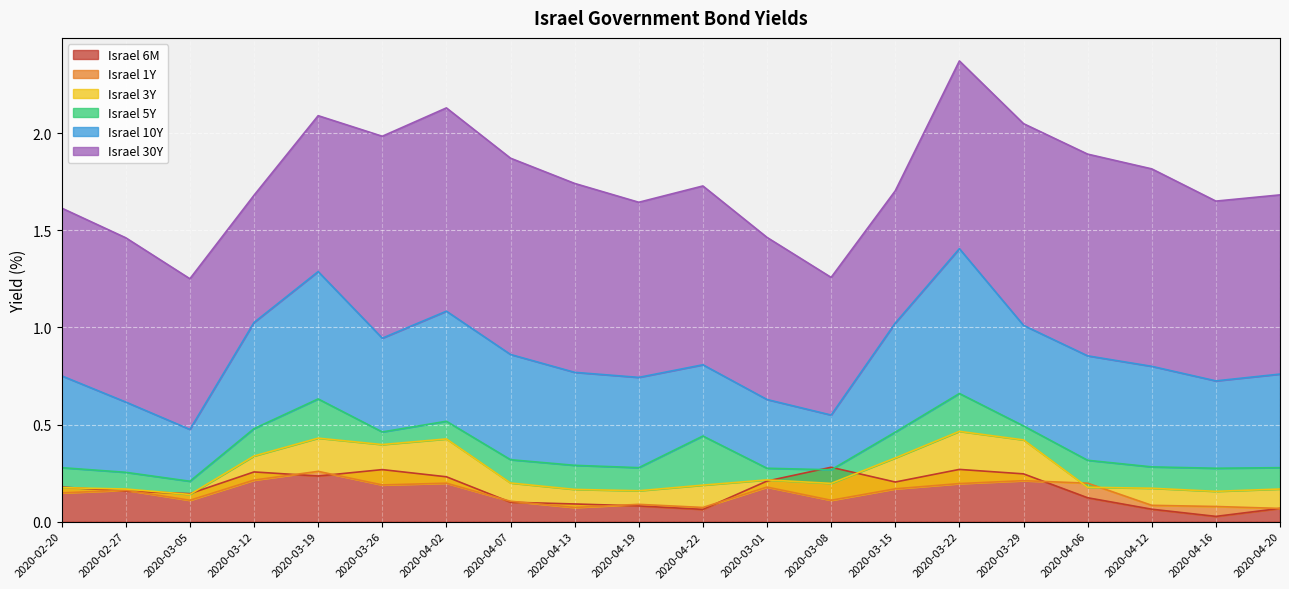

What is the difference between the maximum and second lowest values in the Israel 1Y series?

0.2